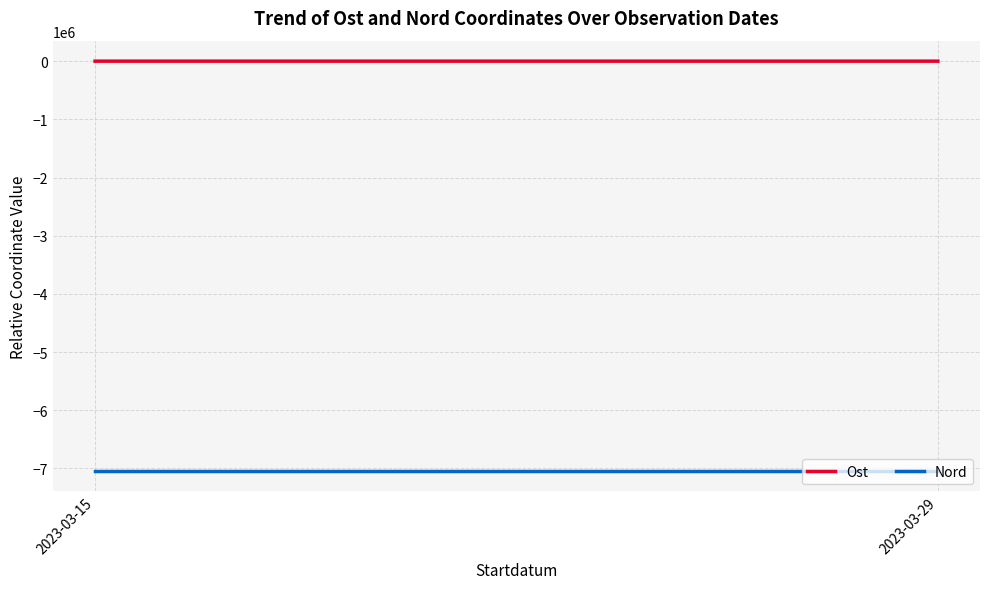

What is the spread (max minus min) of values at 2023-03-15?

7042163.9